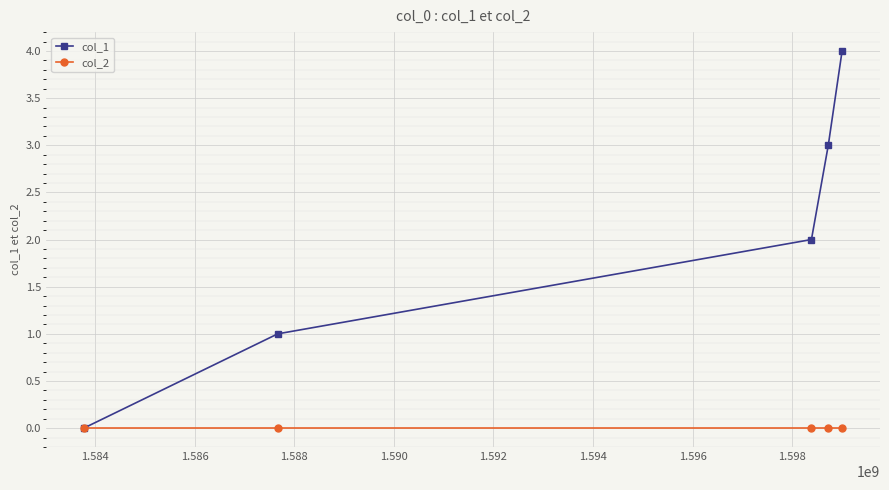

Rank the series by their maximum value, from highest to lowest.

col_1, col_2